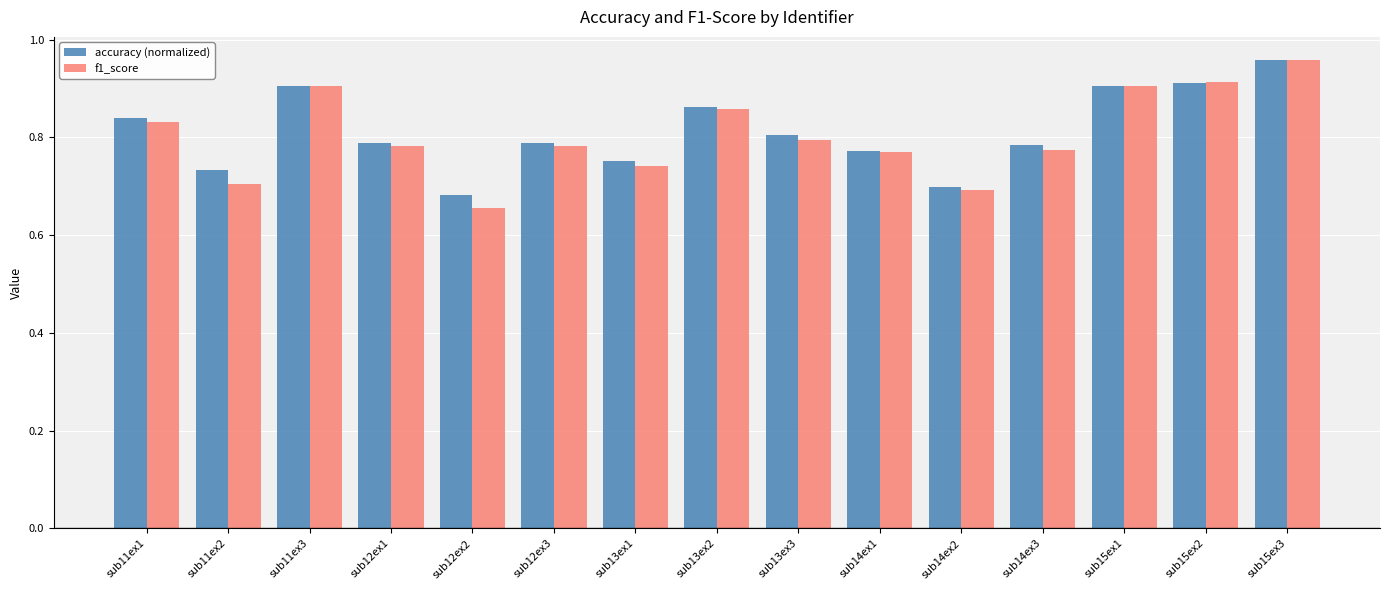

The value of f1_score at sub11ex1 is 0.6. True or false?

False